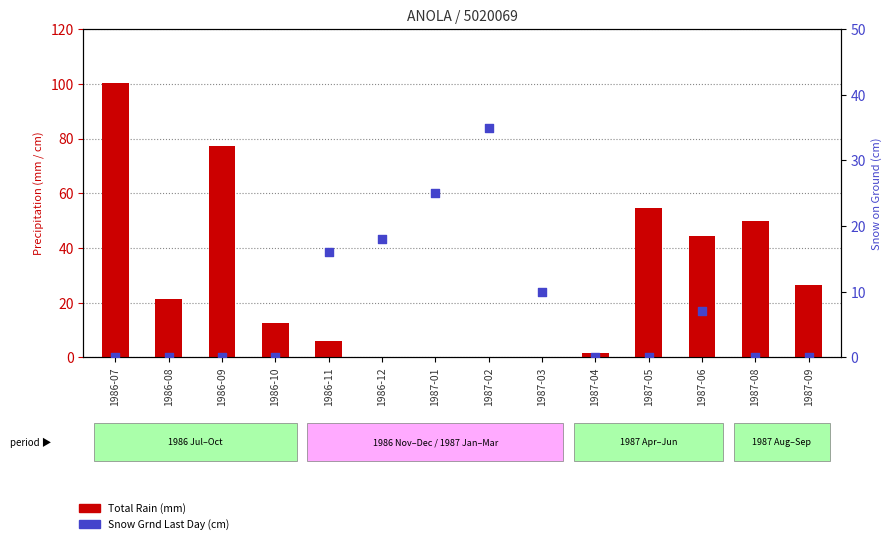

At how many categories does at least one series exceed 54?

3